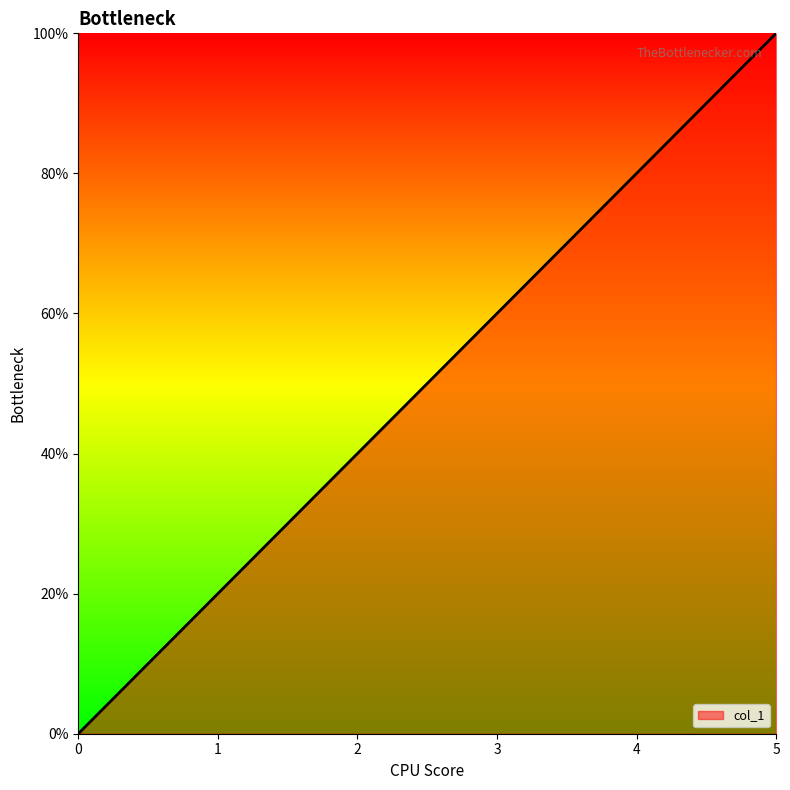

The chart shows a value of 19 at 1. True or false?

False